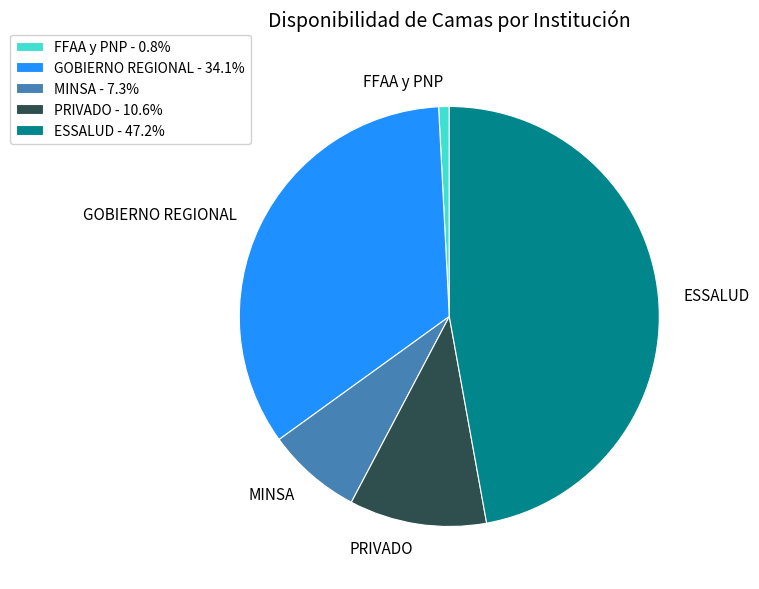

Is the sum of ESSALUD and GOBIERNO REGIONAL greater than half?

Yes